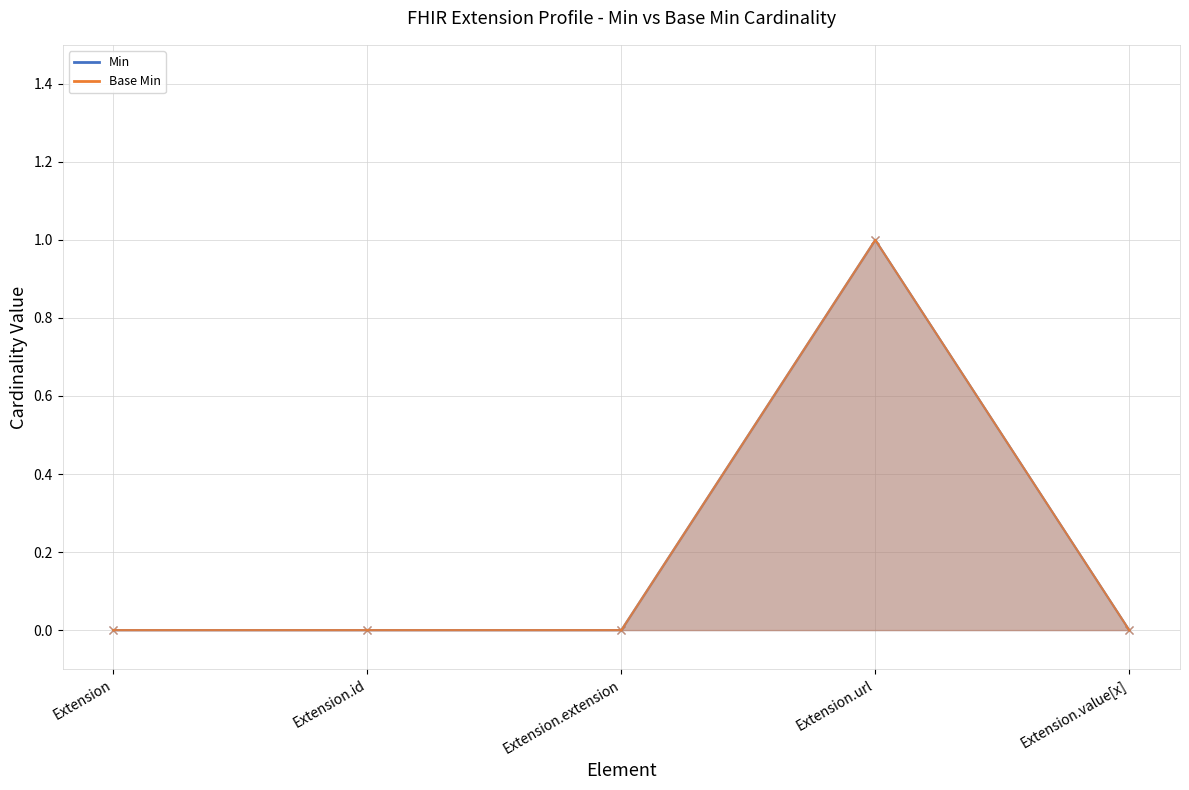

What is the total value across all series at Extension.url?

2